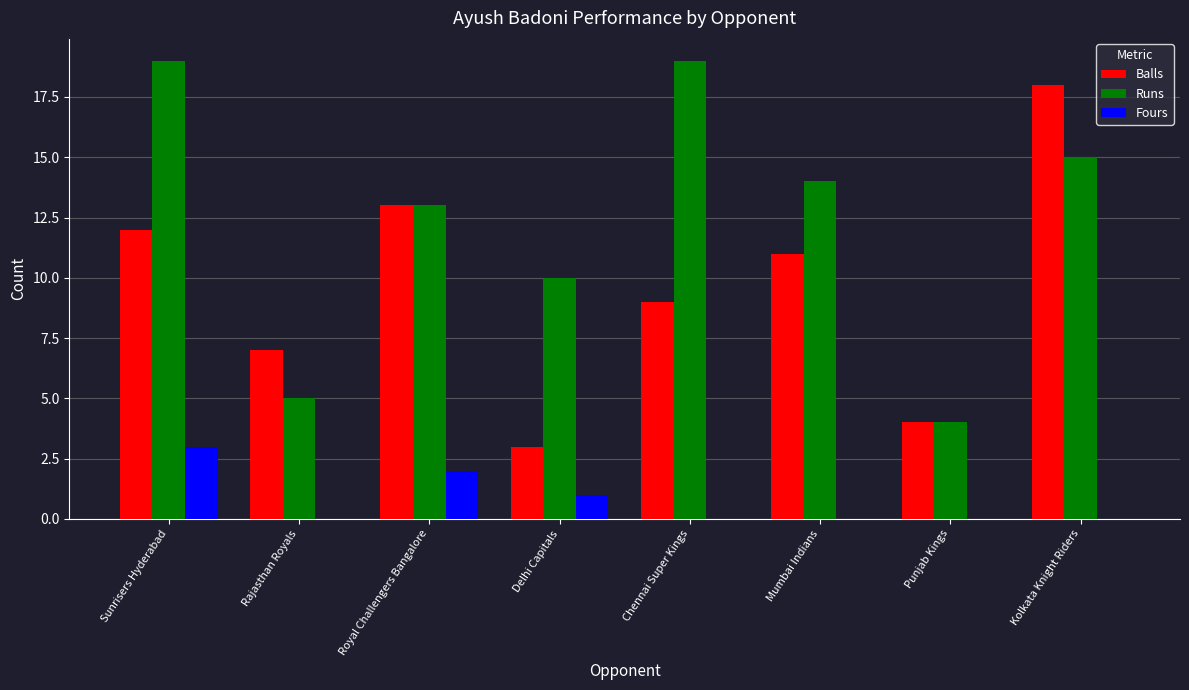

The Runs series shows 19 at Mumbai Indians. True or false?

False